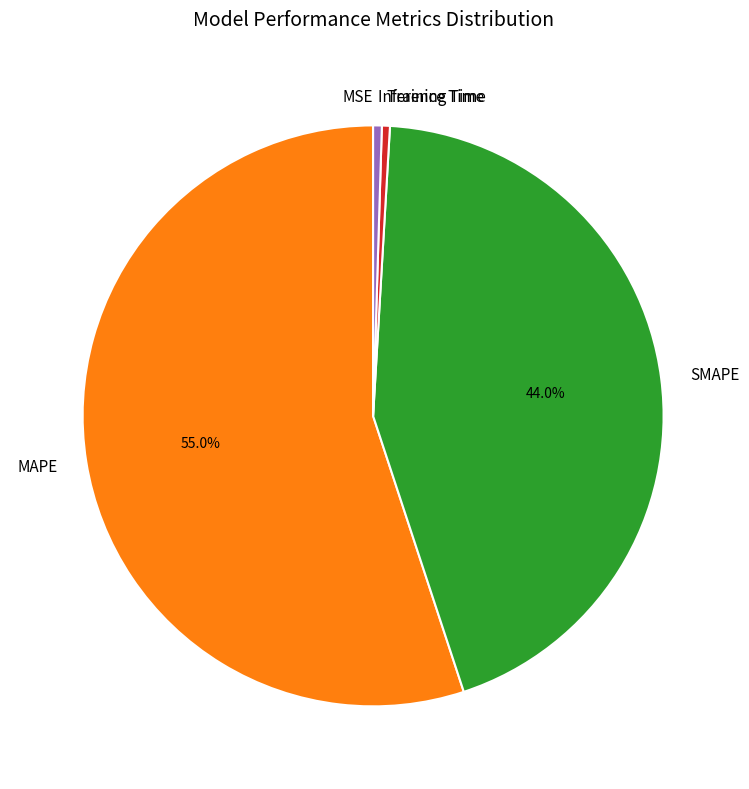

Which slice is the largest?

MAPE